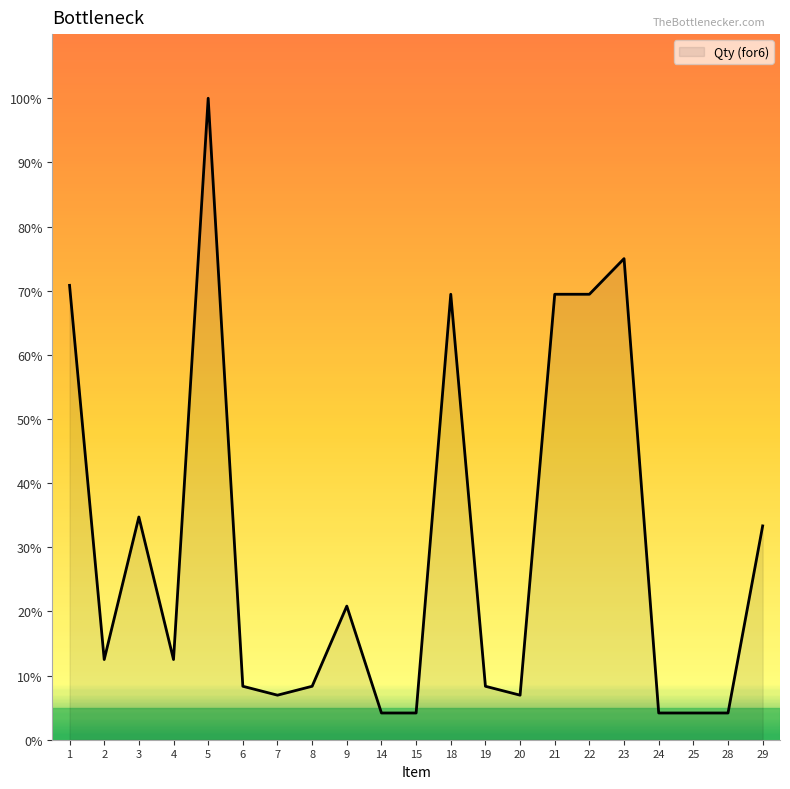

Where does the data first go above 12?

1